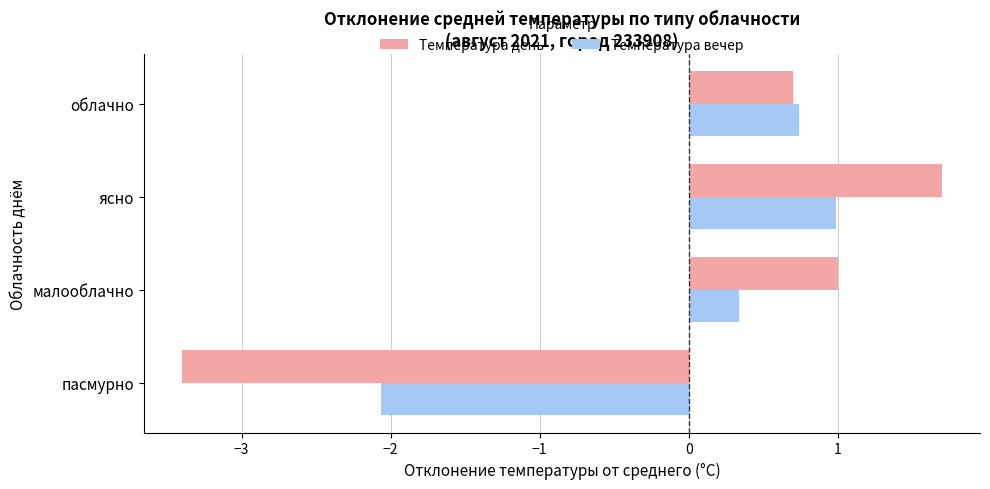

At which category is the sum across all series the highest?

ясно